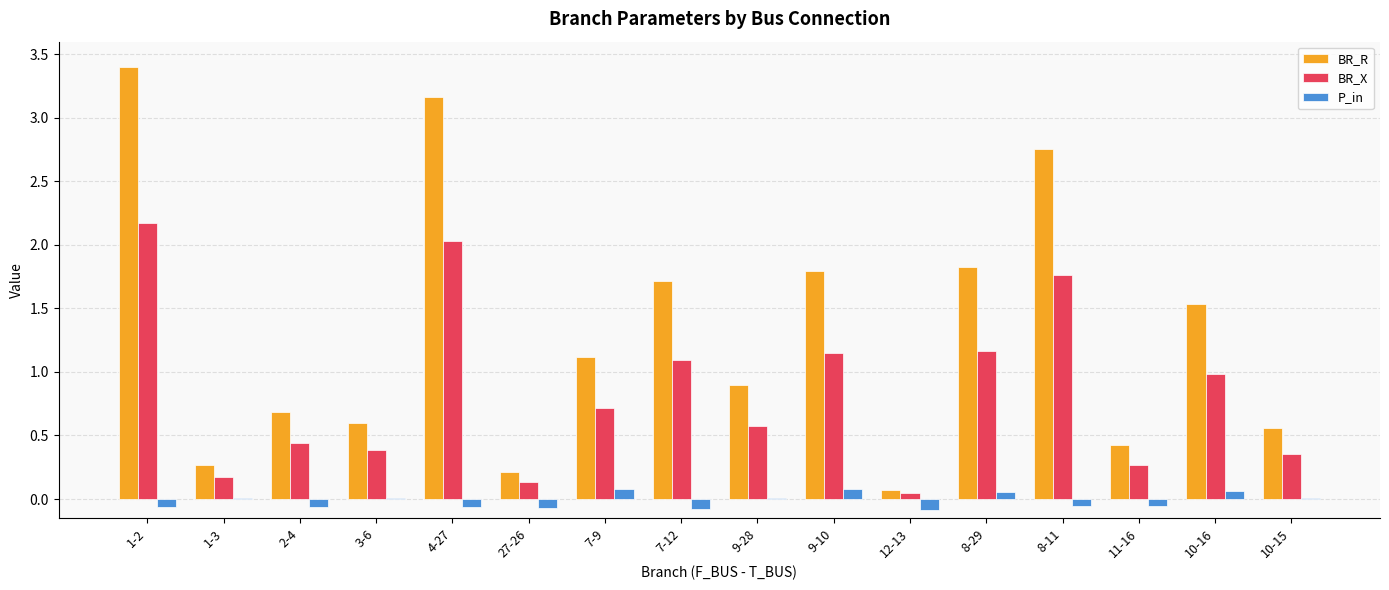

How many values in the BR_R series exceed 1?

8